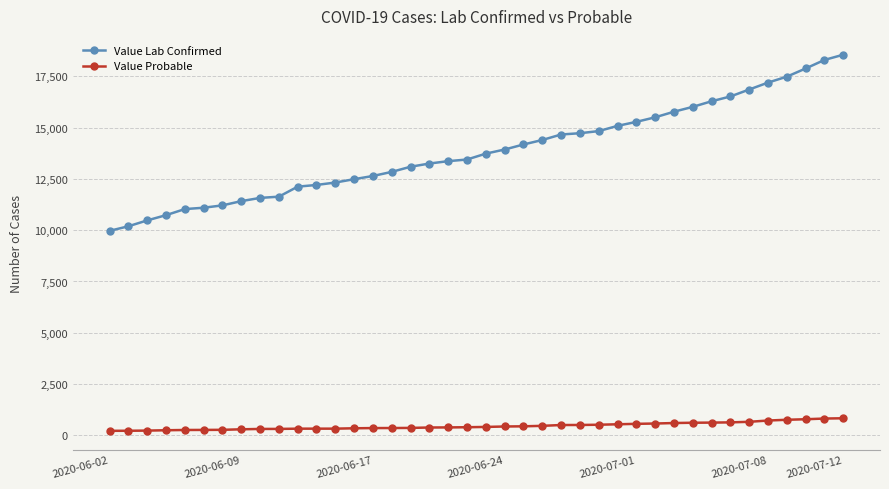

Rank the series by their average value, from highest to lowest.

Value Lab Confirmed, Value Probable